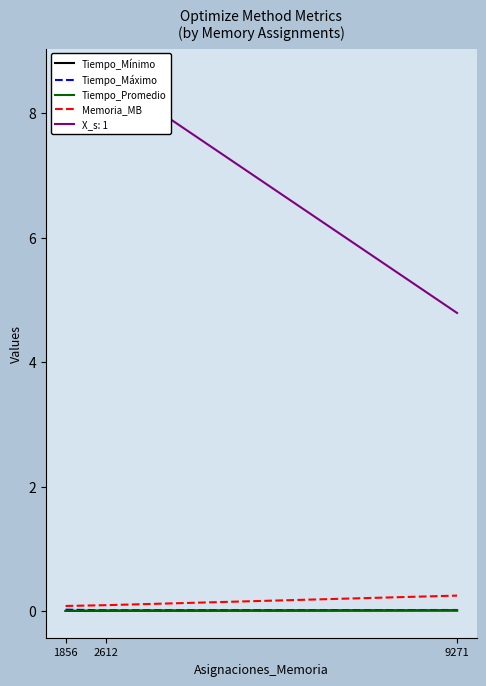

List the labels in order of Tiempo_Máximo value, largest first.

1856, 9271, 2612